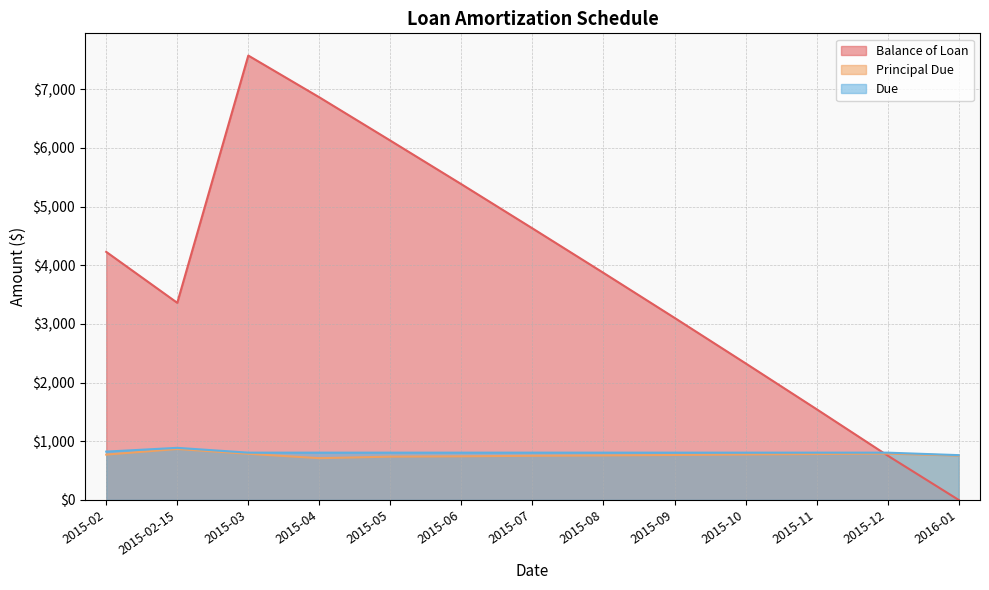

List the series in order of their peak value, lowest first.

Principal Due, Due, Balance of Loan